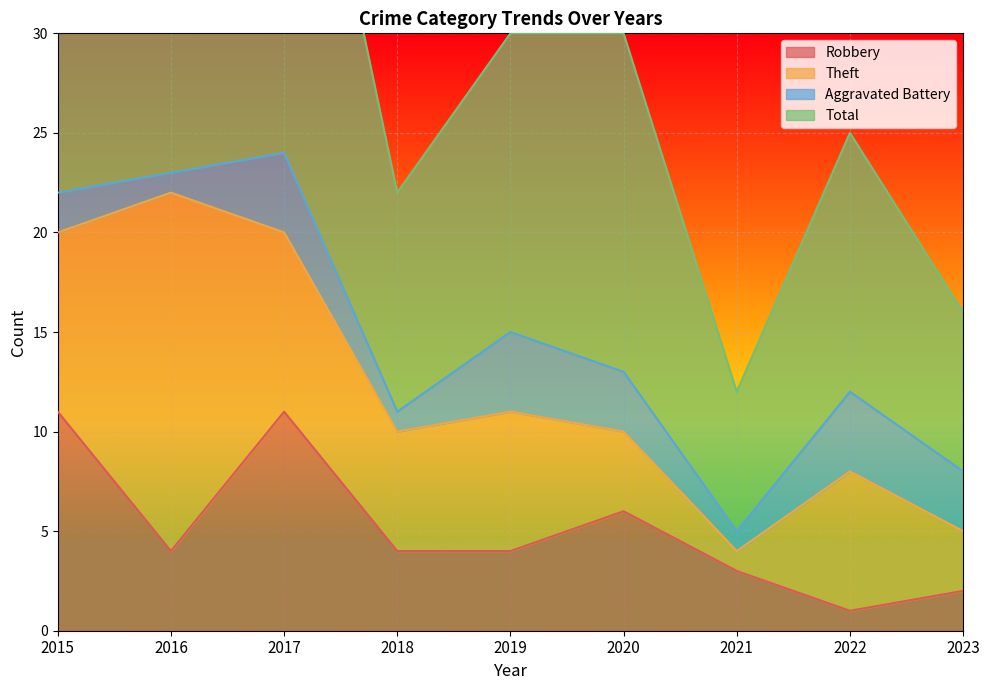

What is the difference between the highest and lowest values at 2015?

34